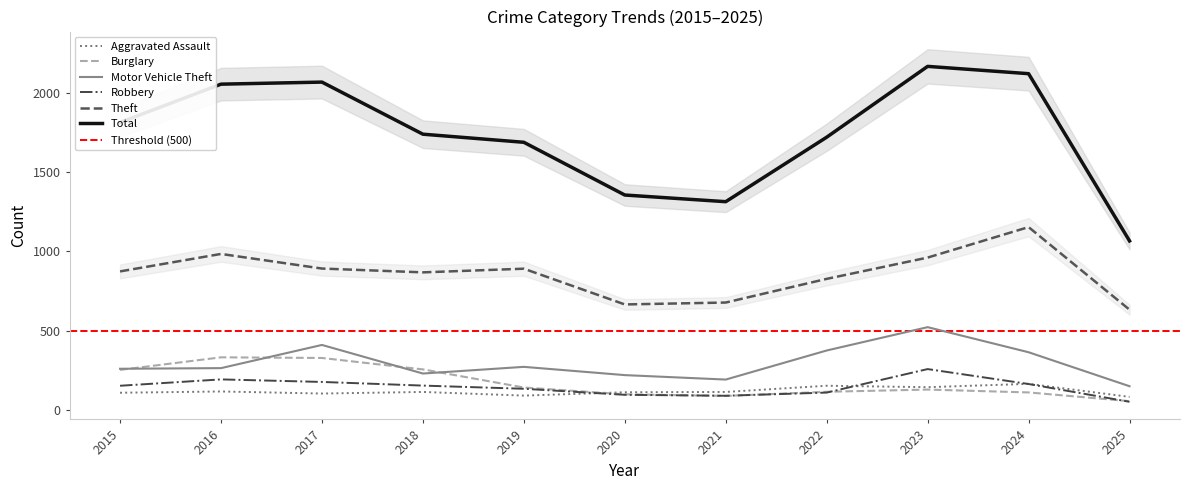

Reading left to right, list all the values displayed in this chart.

Aggravated Assault: 110	118	105	115	92	113	115	154	145	166	84
Burglary: 254	333	329	257	143	100	90	116	130	112	57
Motor Vehicle Theft: 261	265	411	231	273	221	193	376	523	365	151
Robbery: 154	194	178	155	135	97	91	111	259	165	53
Theft: 874	984	892	868	891	666	678	827	961	1153	633
Total: 1812	2053	2066	1738	1687	1355	1313	1719	2165	2119	1066